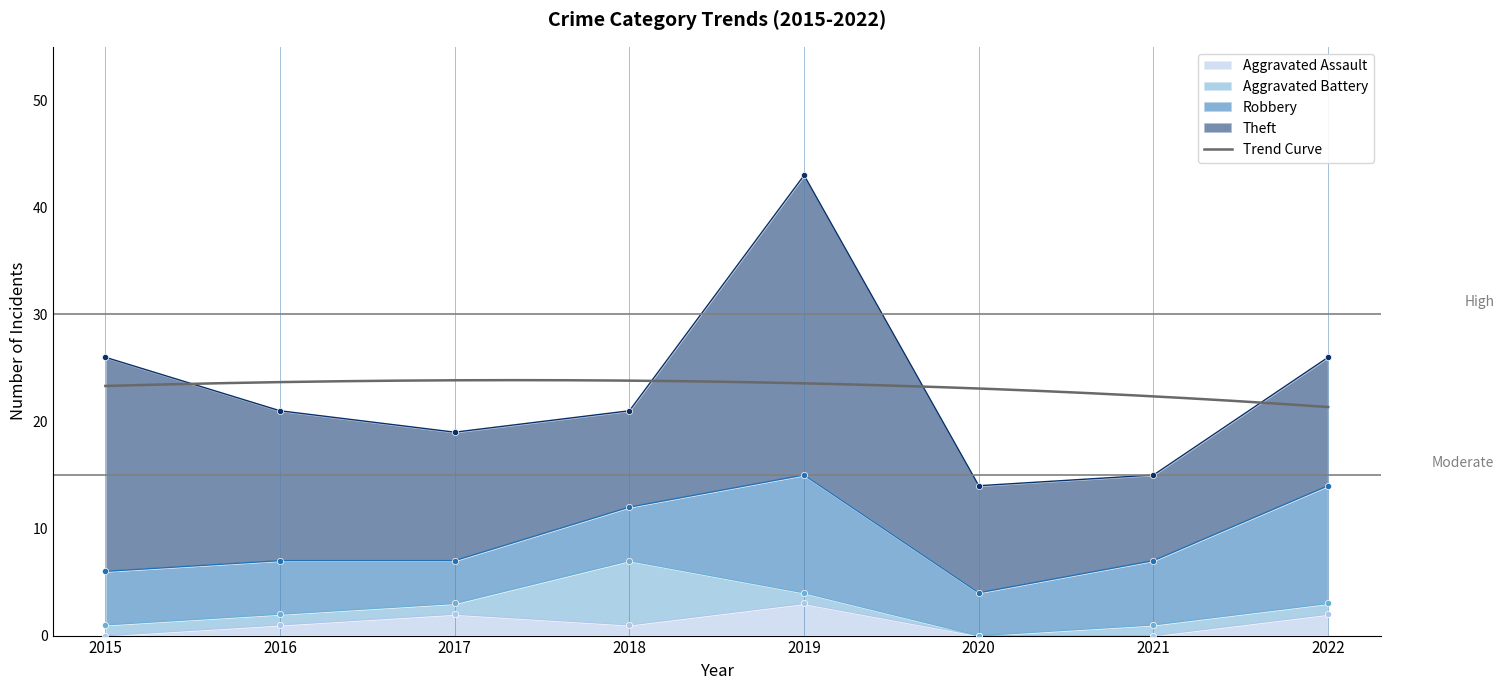

At which category is the sum across all series the highest?

2019